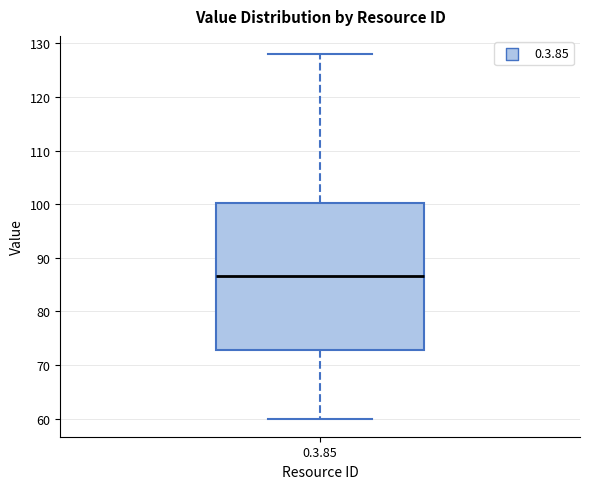

Where does the lower whisker of the box for 0.3.85 end on the y-axis? The values are not printed on the chart, so give them approximately, as read against the axis.

60